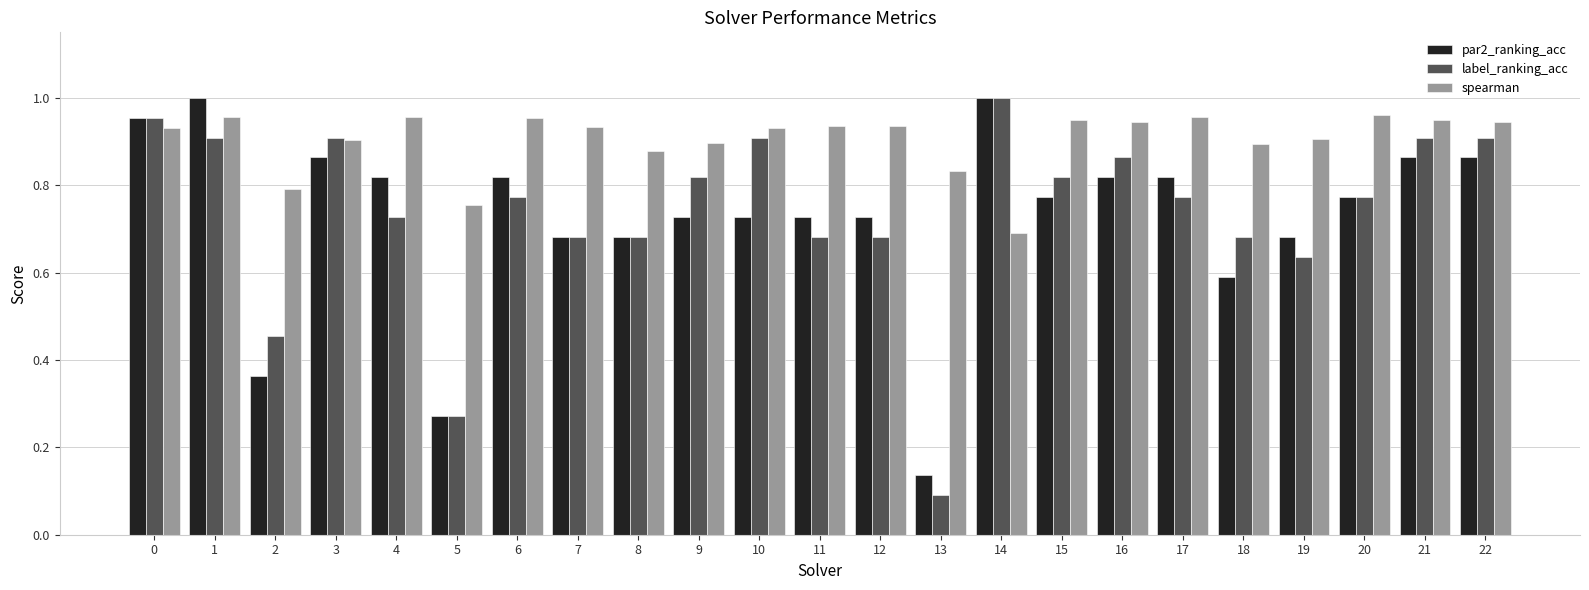

Where is spearman nearest to the value 0?

14